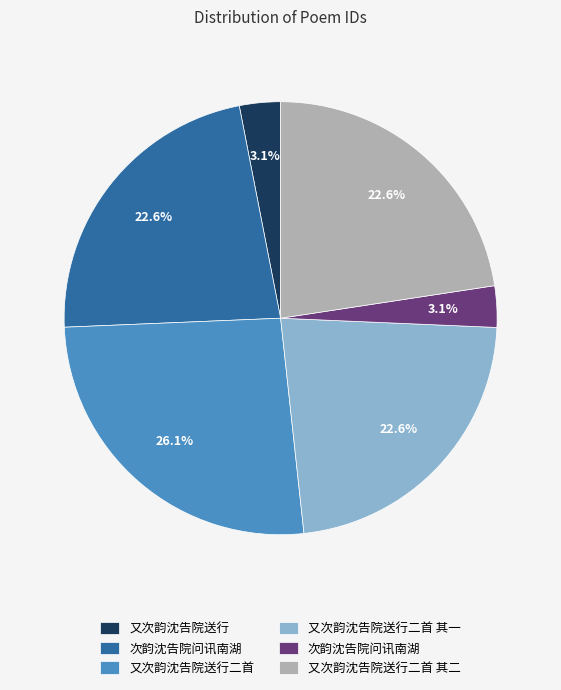

Is there any slice that represents more than half of the pie?

No